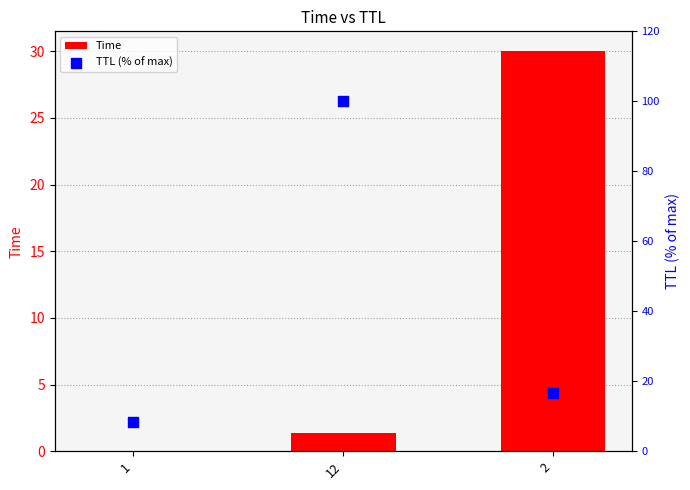

At how many categories does at least one series exceed 64?

1